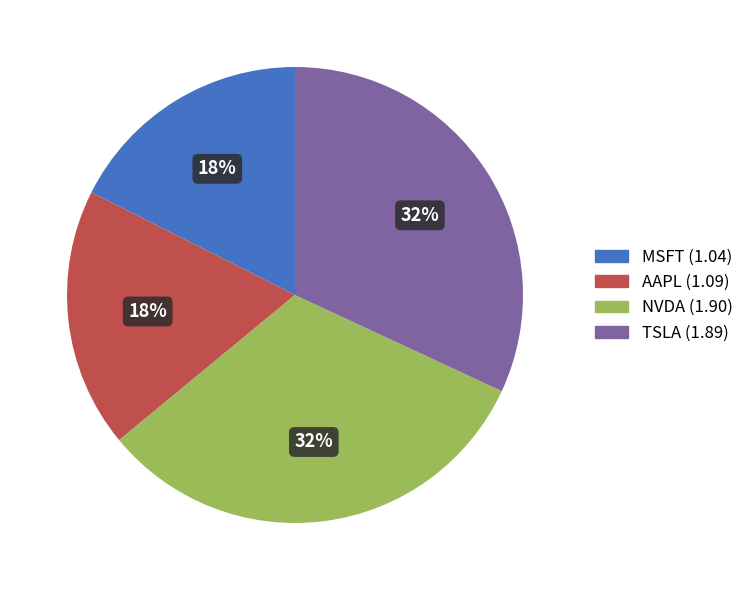

Is the sum of AAPL and MSFT greater than half?

No